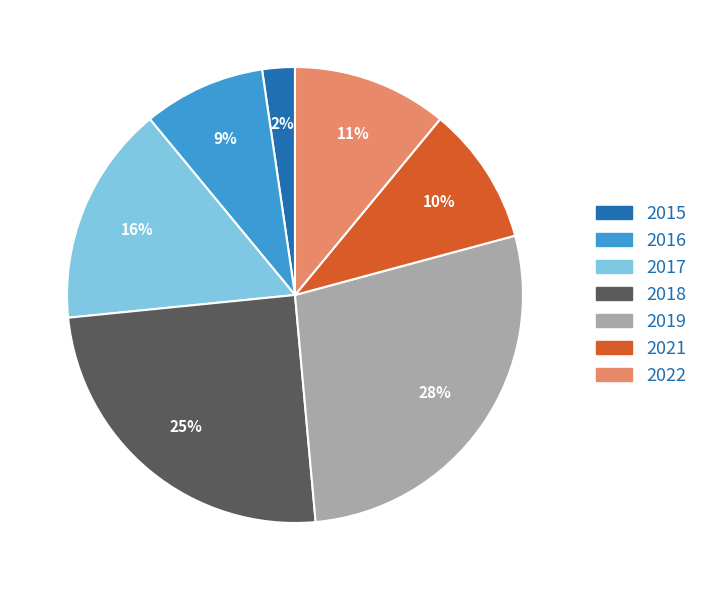

Count the number of slices in the pie.

7